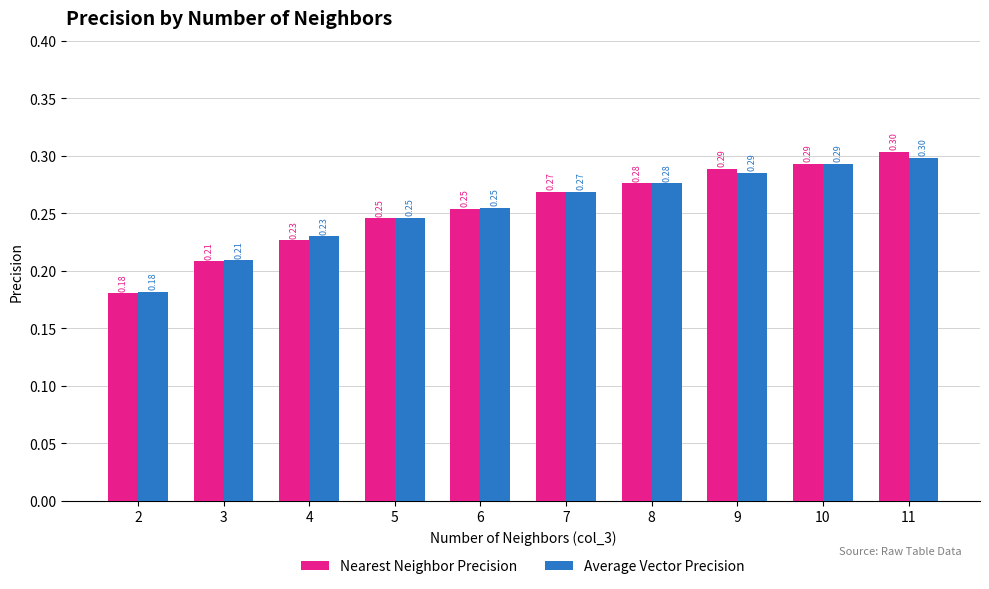

What is the difference between the maximum and minimum values in the Average Vector Precision series?

0.1